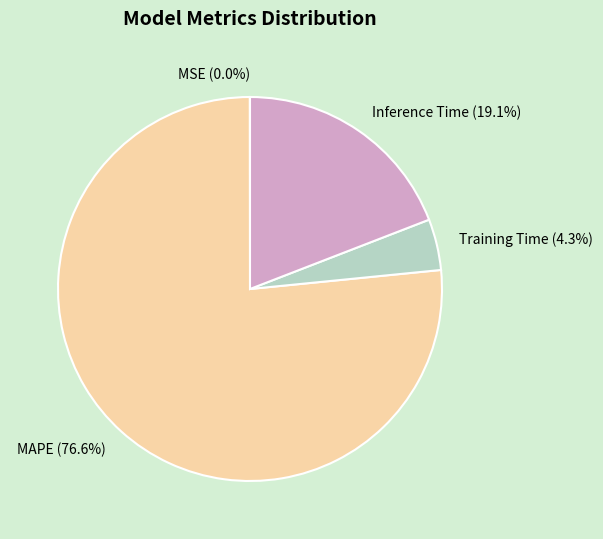

The Inference Time slice represents 19% of the pie. True or false?

True